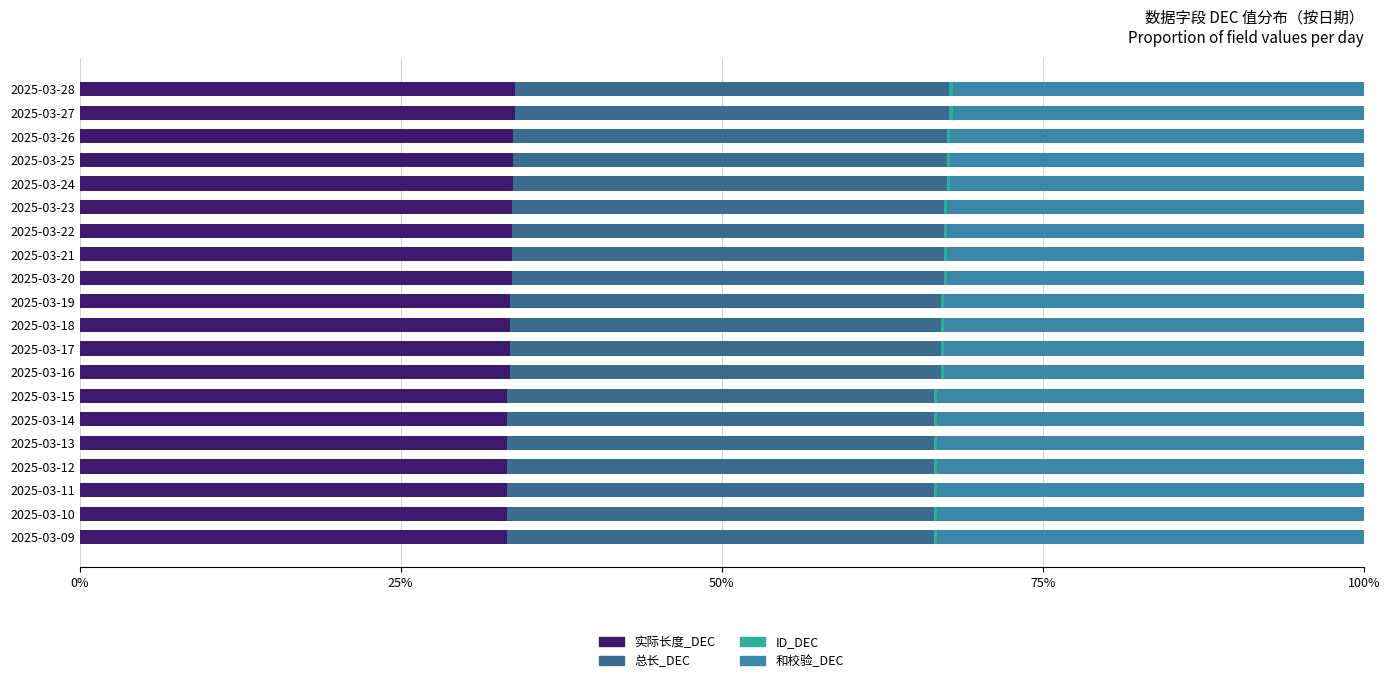

How many data points does each series have?

20